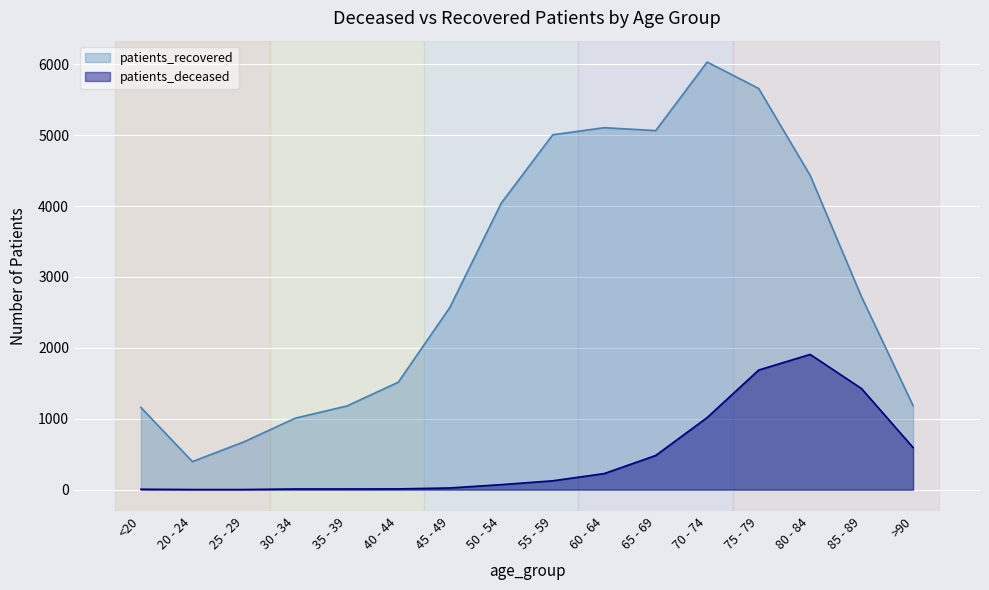

What is the average value of the patients_deceased series?

475